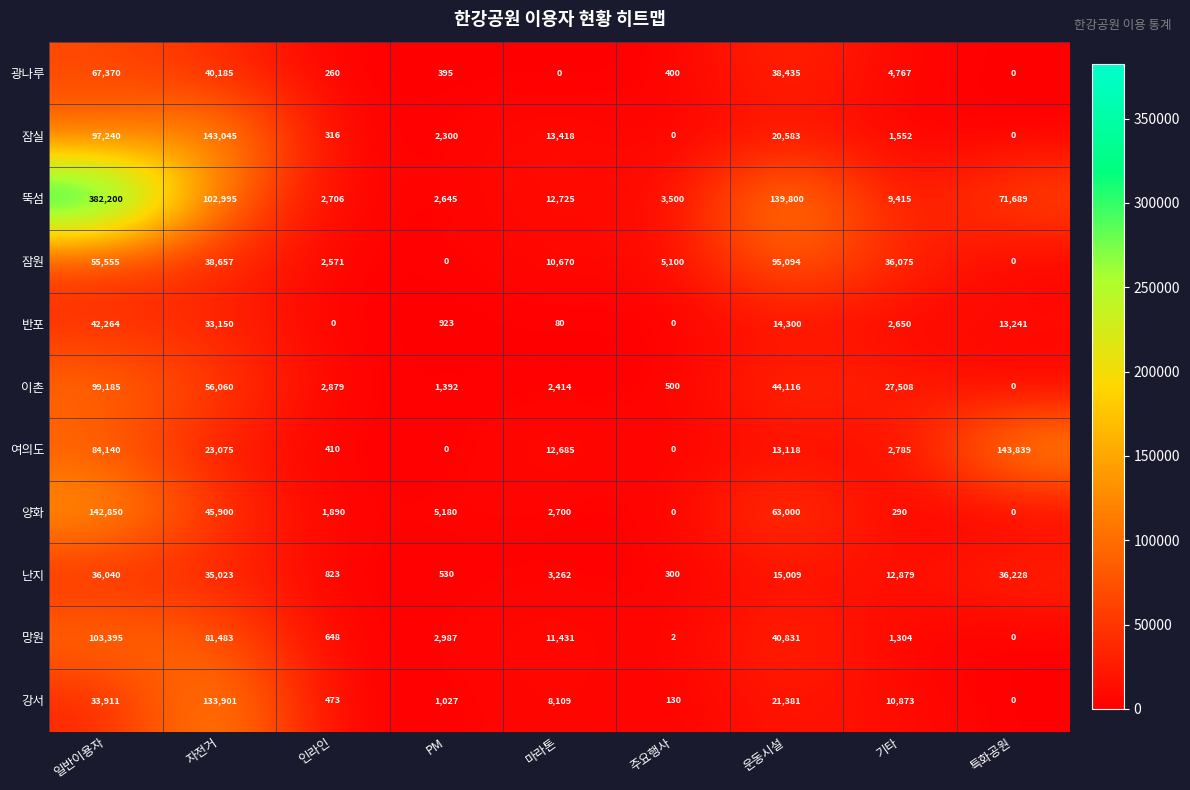

At which label does 반포 first exceed 2650?

일반이용자